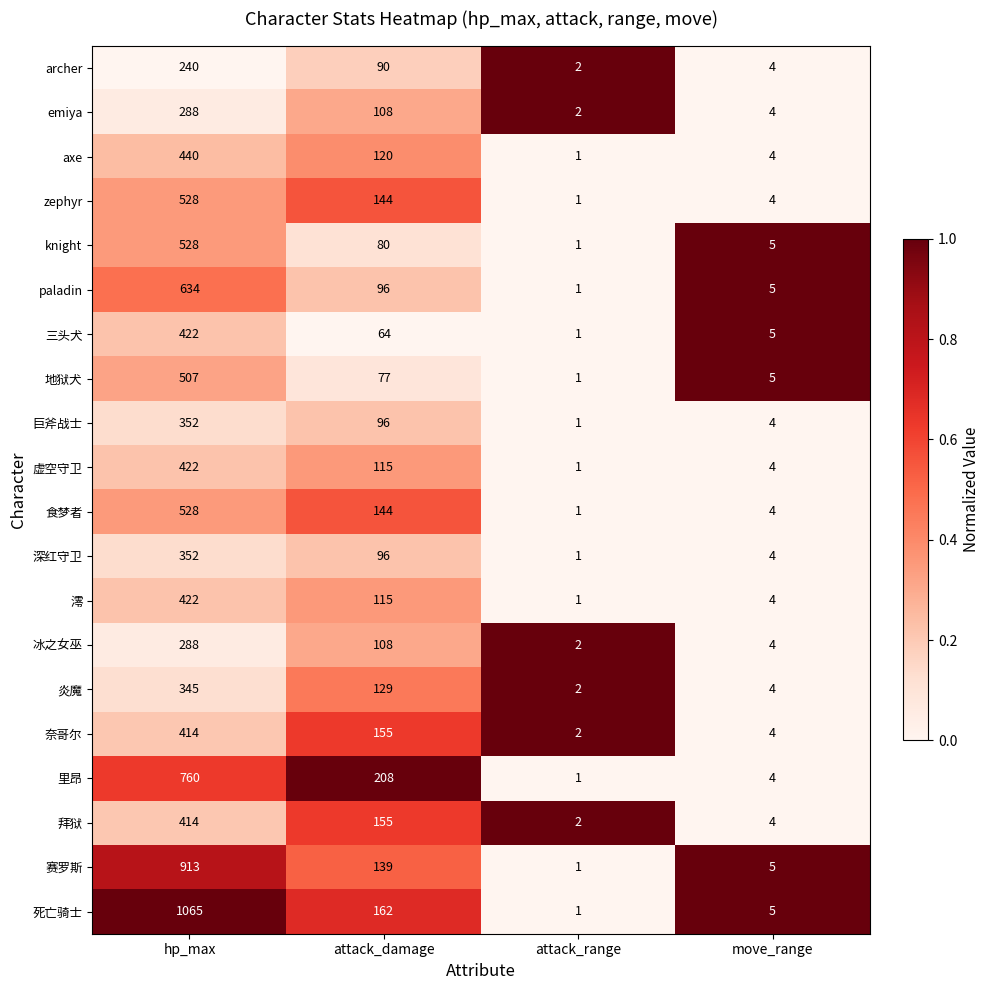

Rank the categories by 地狱犬 value from highest to lowest.

hp_max, attack_damage, move_range, attack_range